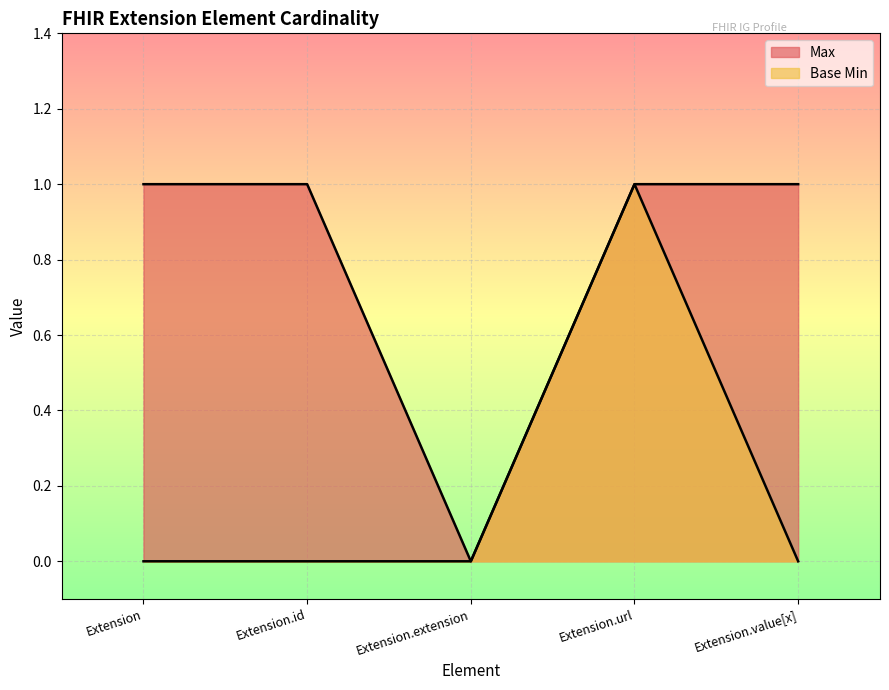

What position from the right is Extension.id?

4